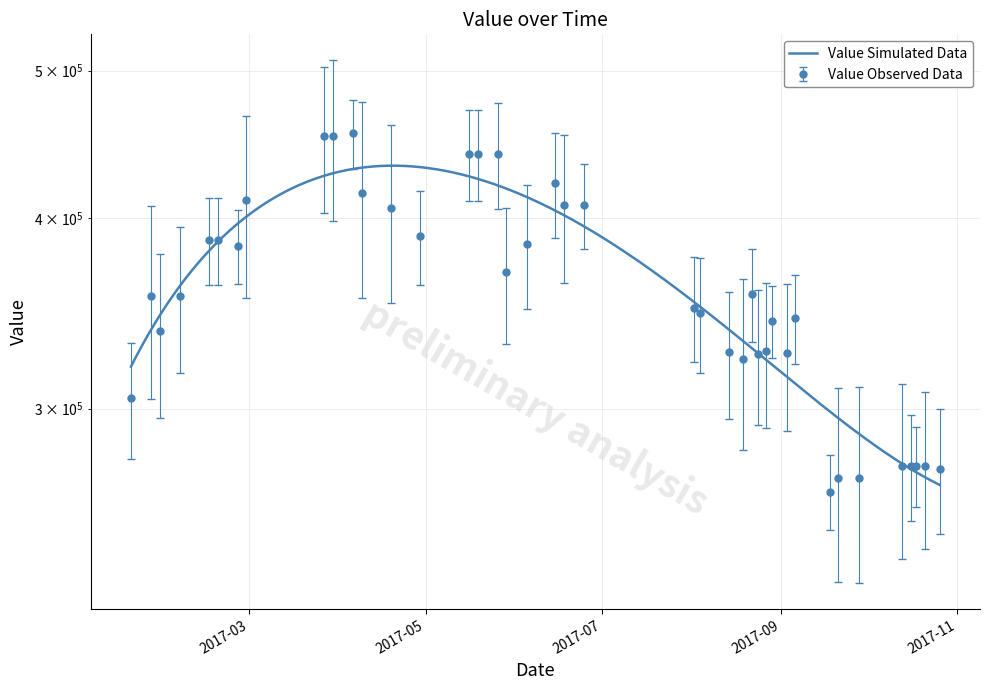

Reading left to right, extract all data points from this chart.

304805.1	355877.4	337422.0	355877.4	387068.3	387068.3	383361.8	410923.9	452985.4	452985.4	454923.7	415646.9	406215.7	389389.8	440922.6	440922.6	440922.6	368633.9	384750.6	421808.8	408097.2	408097.2	349545.4	346841.3	326744.6	323206.4	356784.5	325859.1	327187.6	342347.1	326301.8	344142.8	264716.3	270167.8	270167.8	275226.8	275226.8	275226.8	275226.8	273959.6